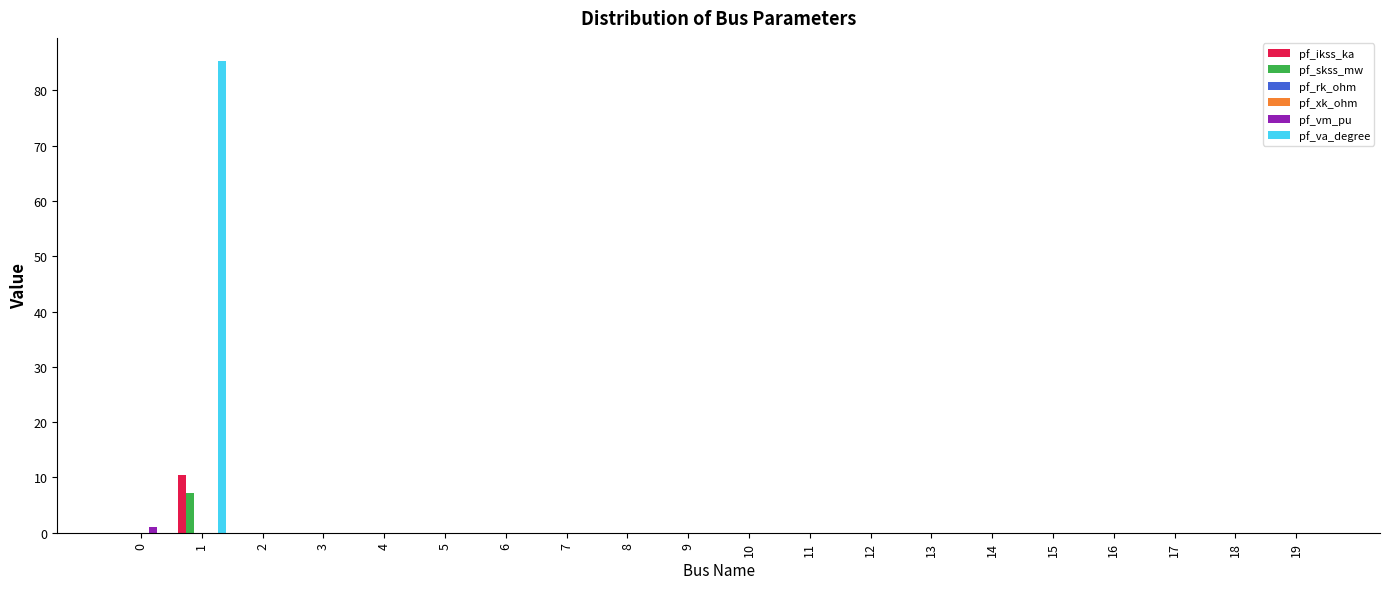

Which series has the largest total across all categories?

pf_va_degree